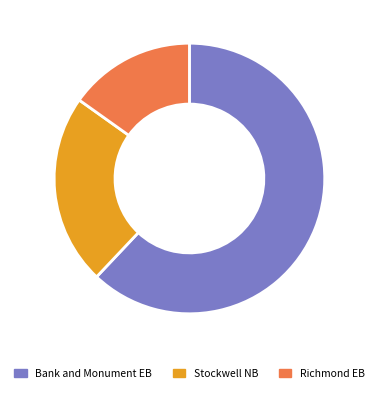

Is Bank and Monument EB the majority of the pie?

Yes